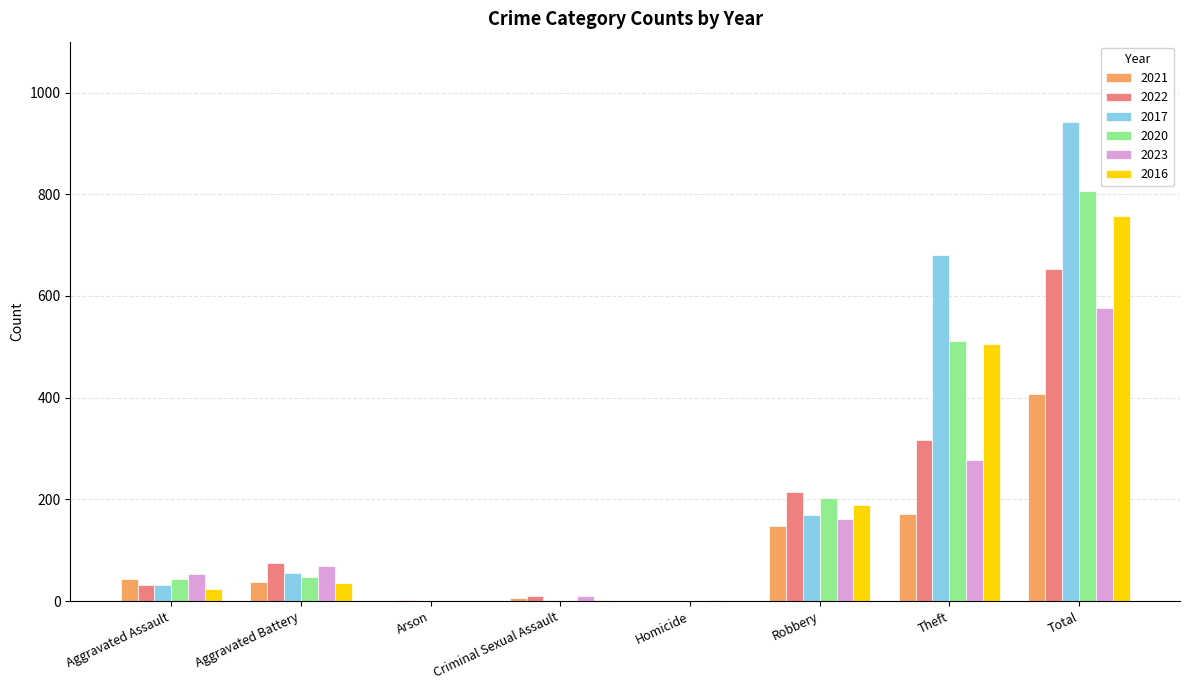

Where is 2023 nearest to the value 289?

Theft